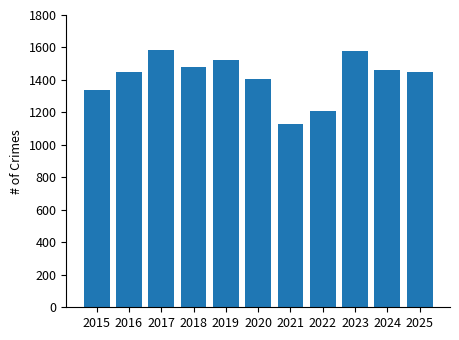

What is the value of the 11th bar from the left?

1448